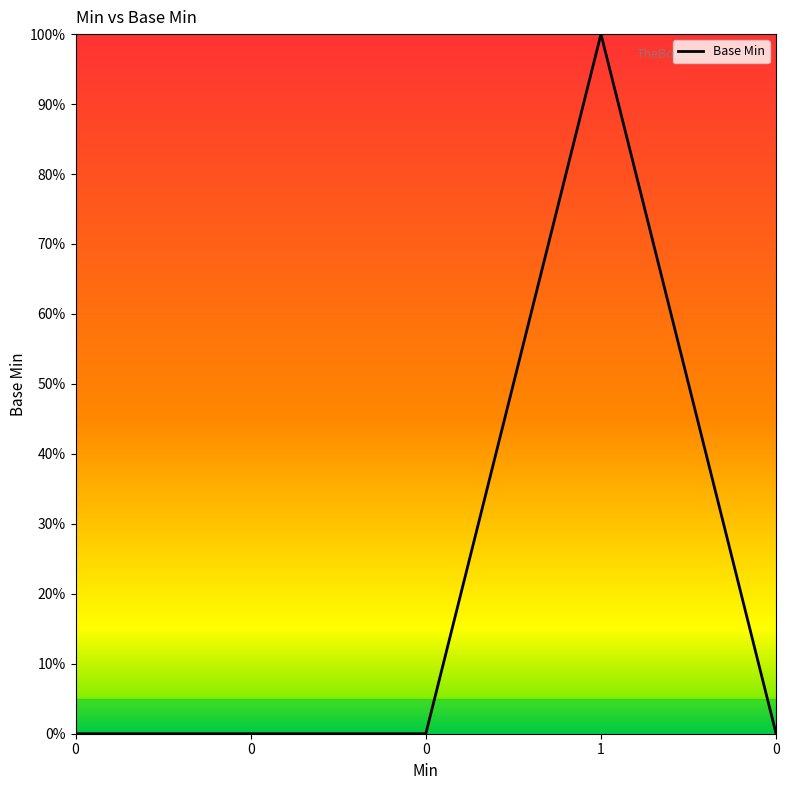

Is it true that the value at 1 is 0?

False